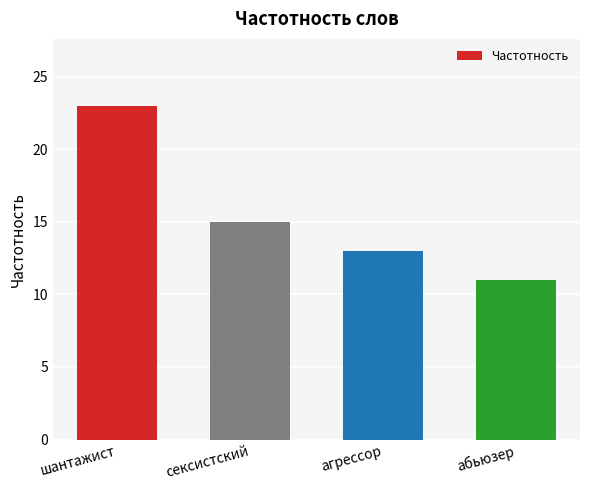

Reading left to right, what are all the values shown in this chart?

23	15	13	11